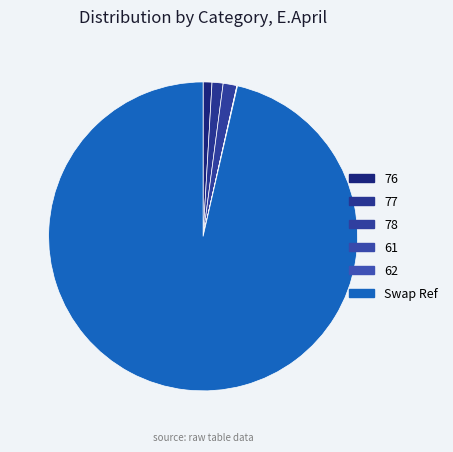

What is the smallest slice in the pie chart?

61